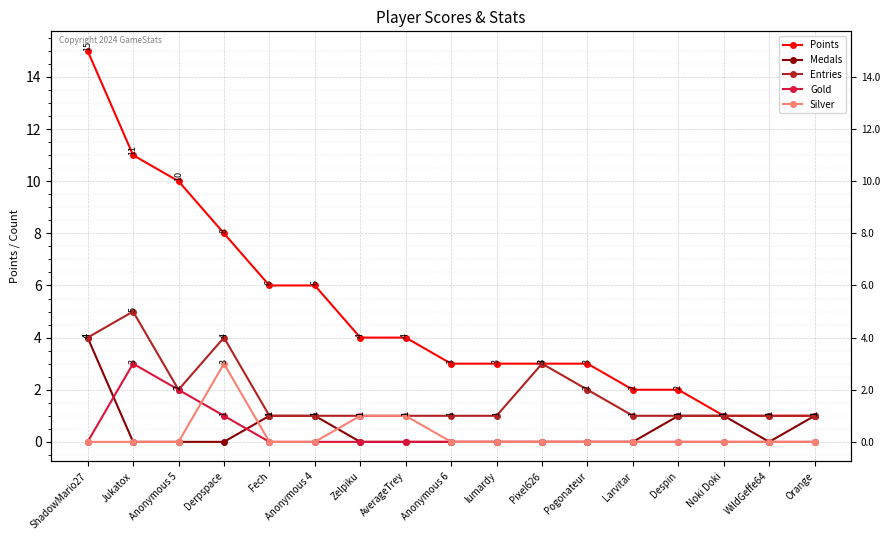

What is the difference between the second highest and second lowest values in the Entries series?

3